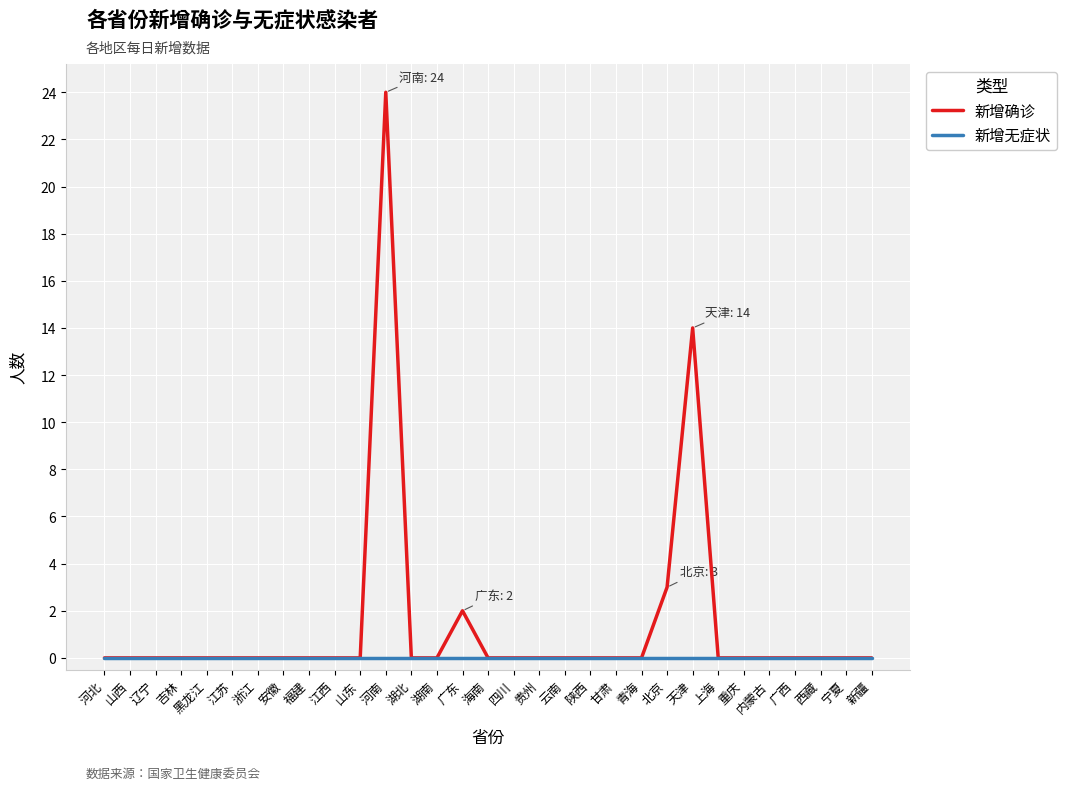

Which label corresponds to the largest value in the chart?

河南